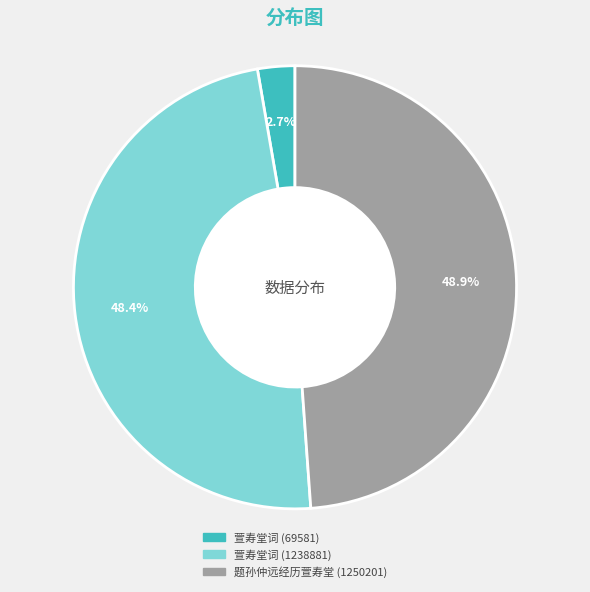

To the nearest percent, what is the difference between the largest and smallest slice percentages?

46%